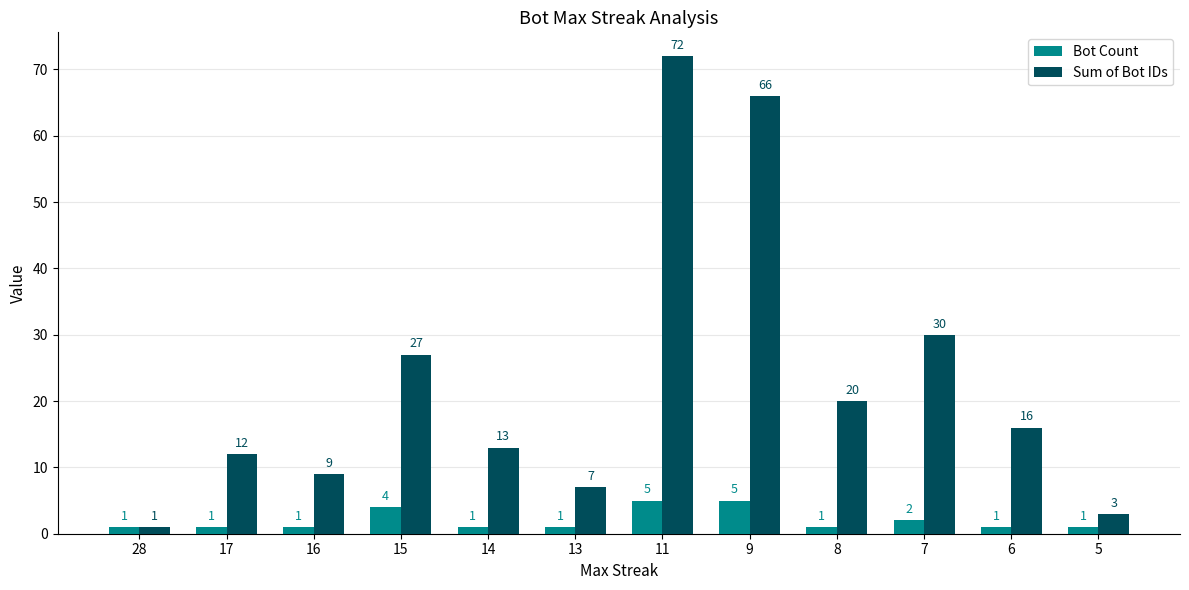

How many data points does each series have?

12